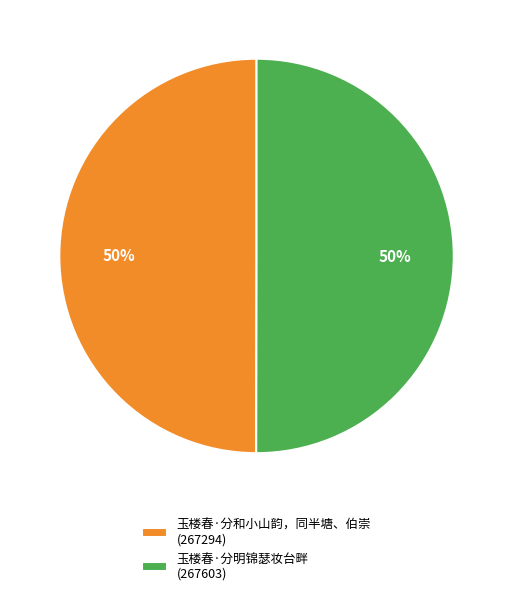

Do 玉楼春·分和小山韵，同半塘、伯崇 (267294) and 玉楼春·分明锦瑟妆台畔 (267603) together represent more than half of the pie?

Yes